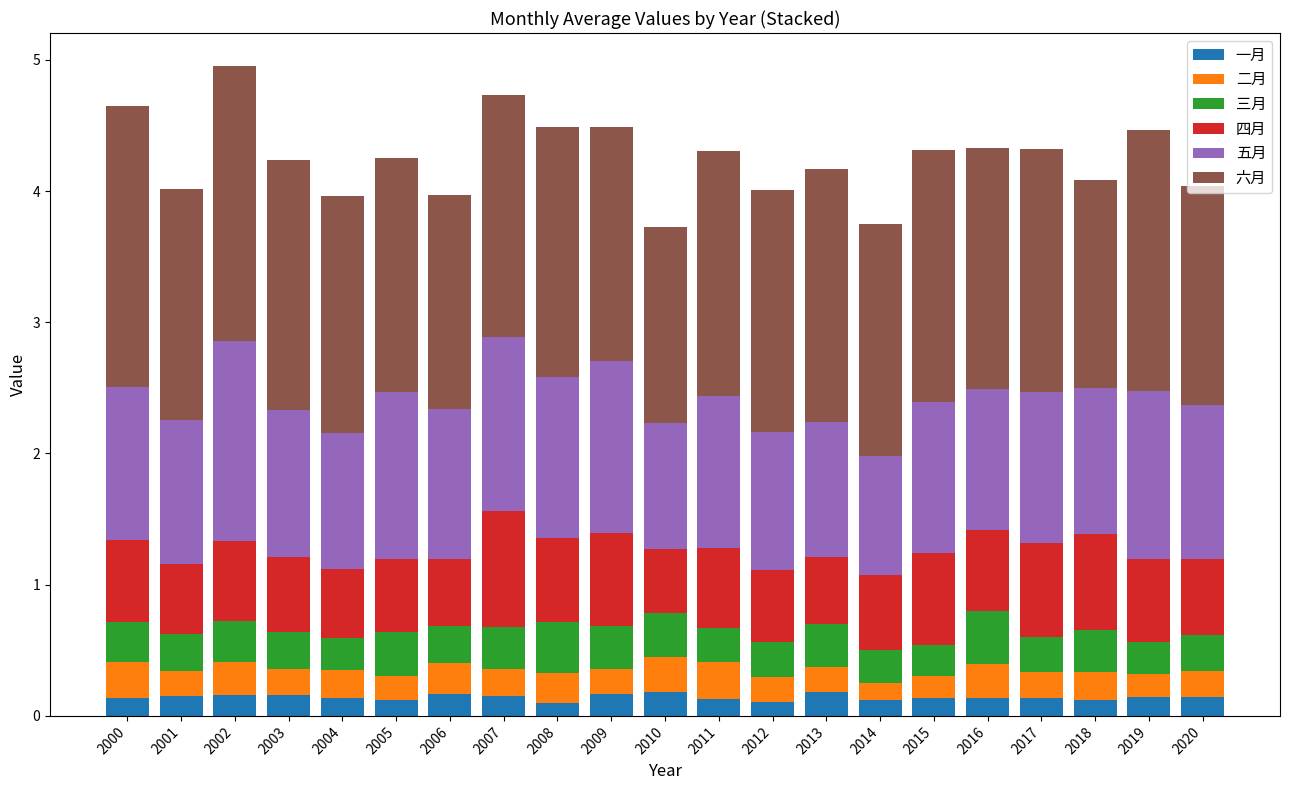

What is the sum of all 一月 values?

3.0